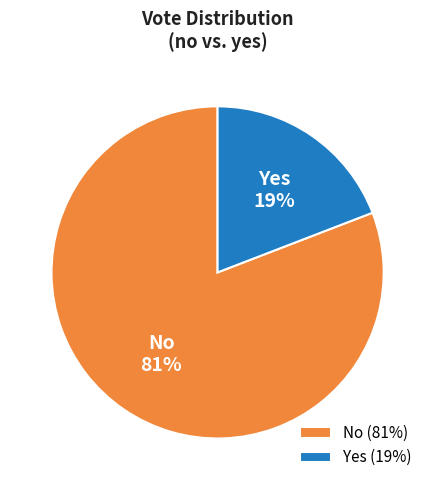

Is there a majority slice in this chart?

Yes